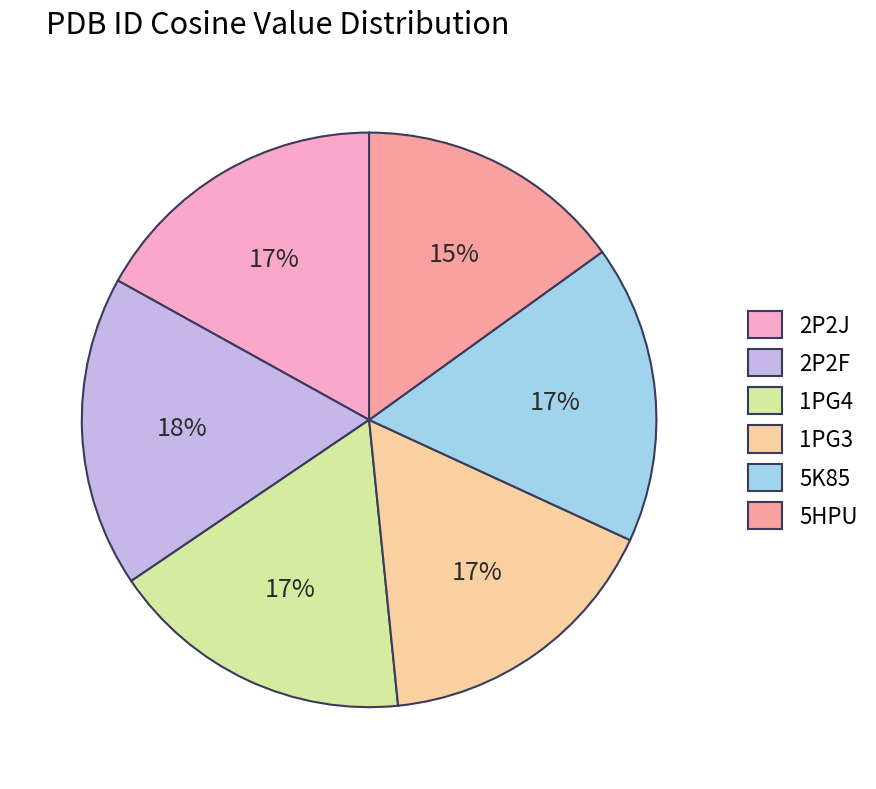

How many slices are in this pie chart?

6